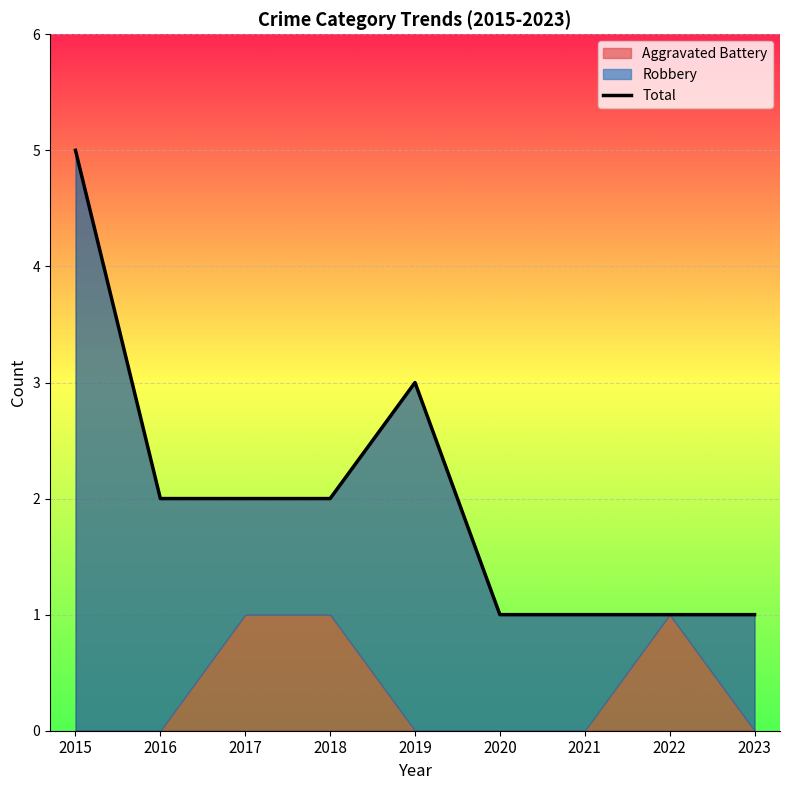

Rank the categories by value from highest to lowest.

2015, 2019, 2016, 2017, 2018, 2020, 2021, 2022, 2023